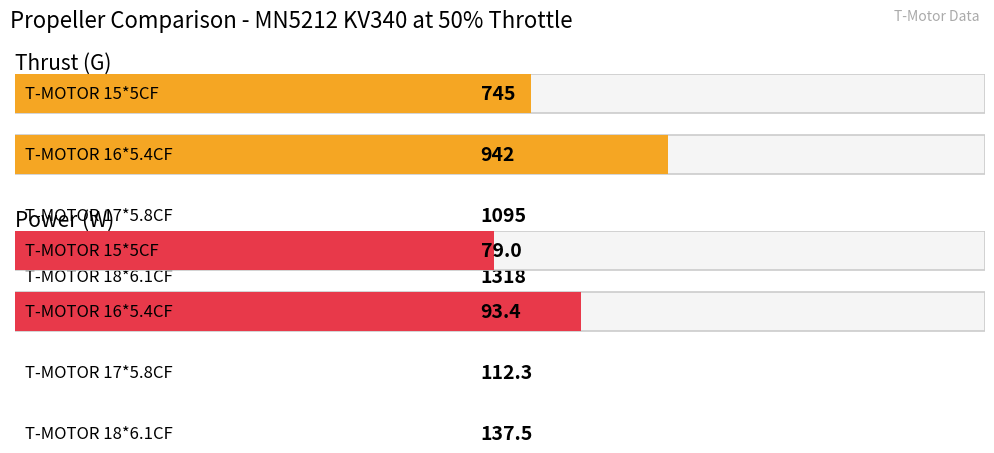

What is the difference between the maximum and second lowest values in the Power (W) series?

44.1